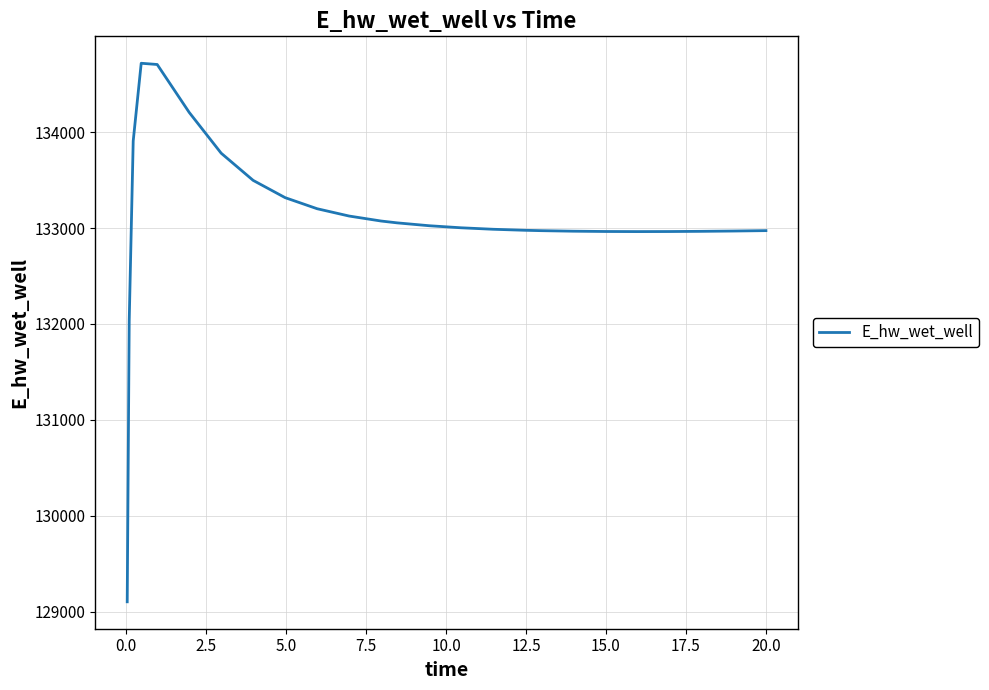

What is the difference between the maximum and minimum values?

5614.5